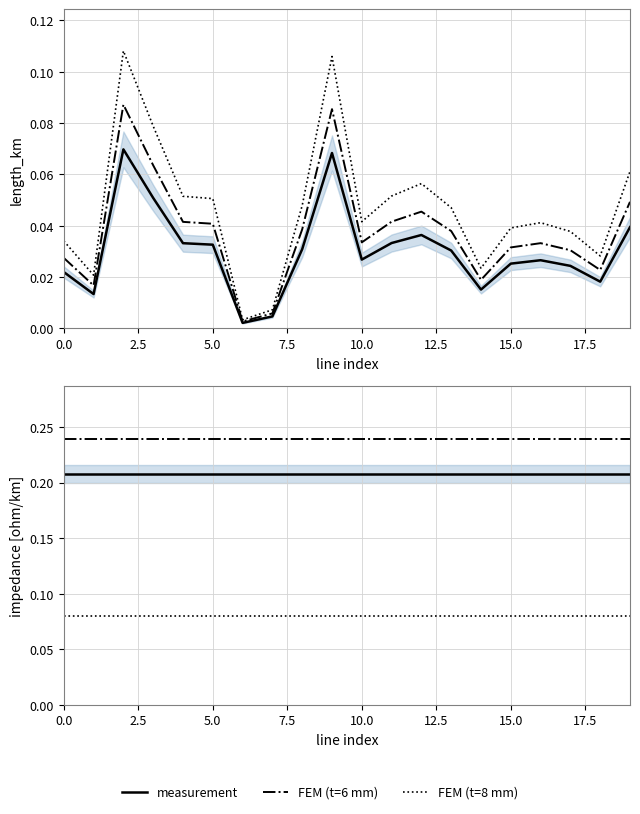

What is the maximum value shown in the chart?

0.2